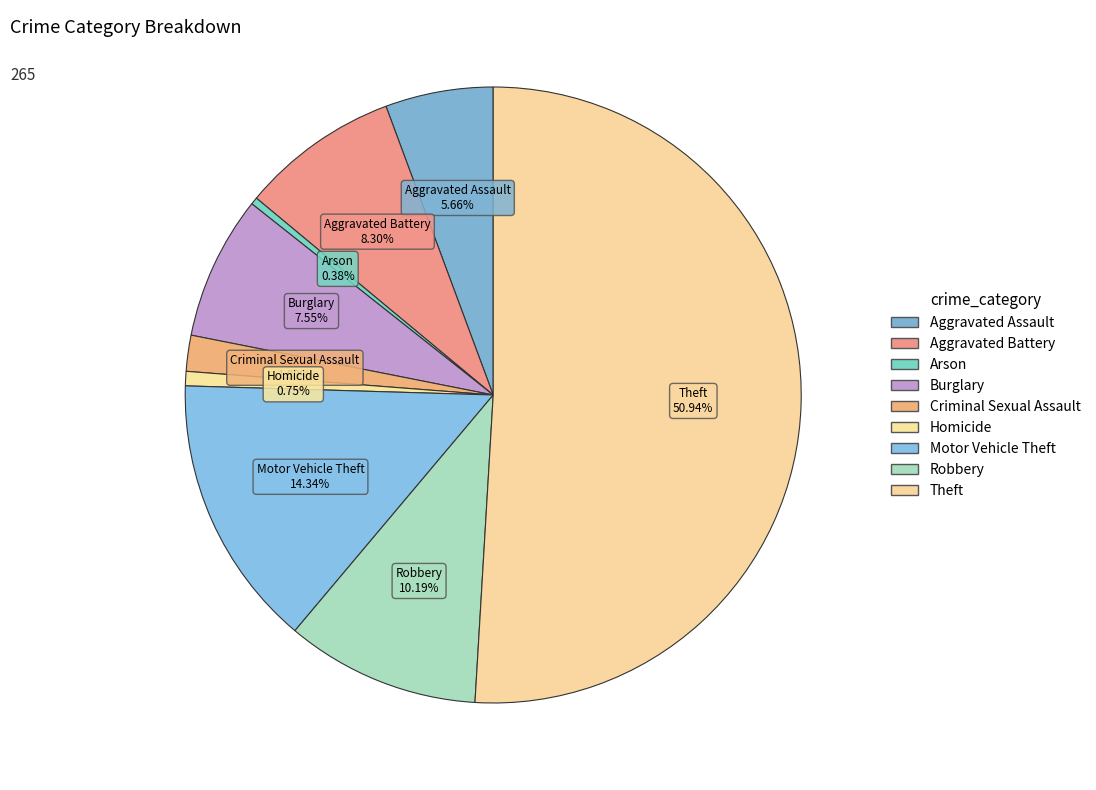

To the nearest percent, what is the difference between the largest and smallest slice percentages?

51%